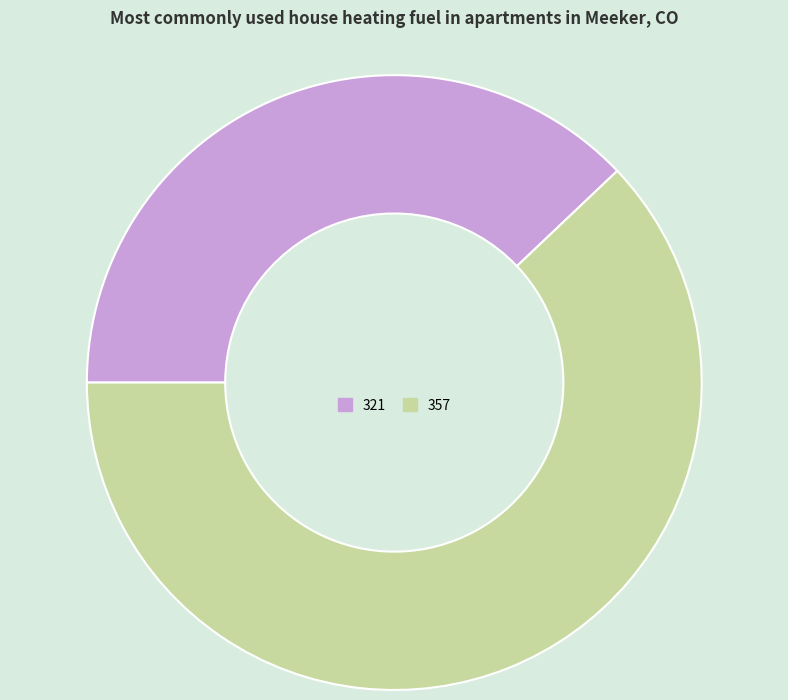

Which has a higher value, 321 or 357?

357